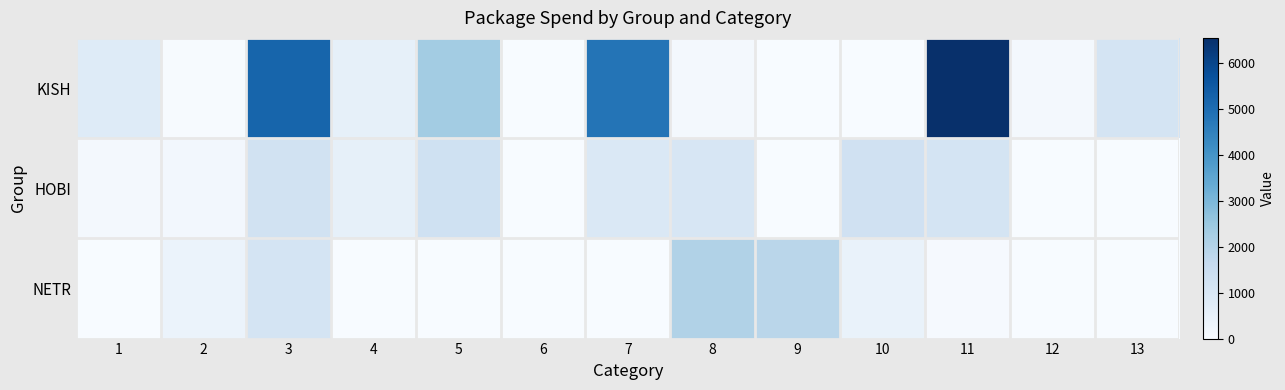

Reading right to left, extract all data points from this chart.

KISH: 13=1150.0	12=125.0	11=6551.0	10=0.0	9=25.0	8=140.0	7=4819.9	6=0.0	5=2336.1	4=546.7	3=5204.6	2=32.5	1=797.4
HOBI: 13=0.0	12=9.7	11=1161.5	10=1283.2	9=0.0	8=1064.1	7=923.6	6=0.0	5=1316.6	4=550.0	3=1275.6	2=153.9	1=134.0
NETR: 13=0.0	12=0.0	11=57.2	10=439.7	9=1893.5	8=2070.2	7=0.0	6=0.0	5=0.0	4=0.0	3=1132.1	2=389.6	1=0.0